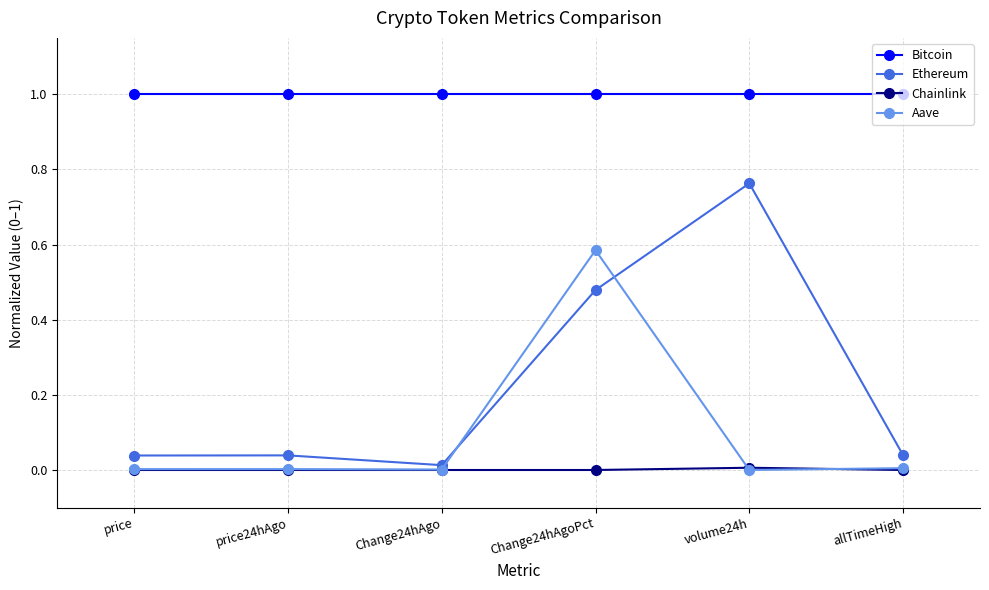

List the series in order of their peak value, lowest first.

Chainlink, Aave, Ethereum, Bitcoin